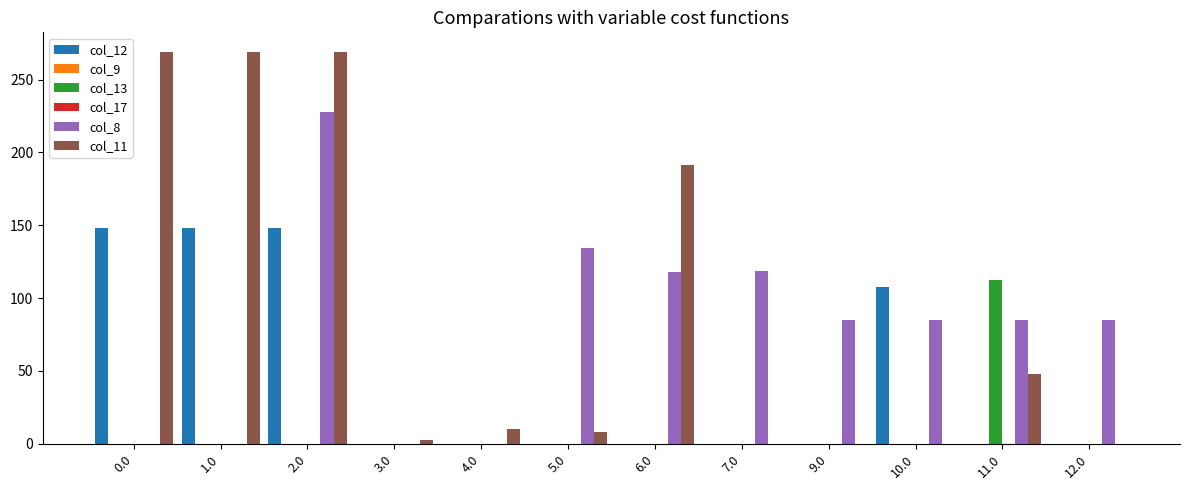

What is the spread (max minus min) of values at 6.0?

191.6